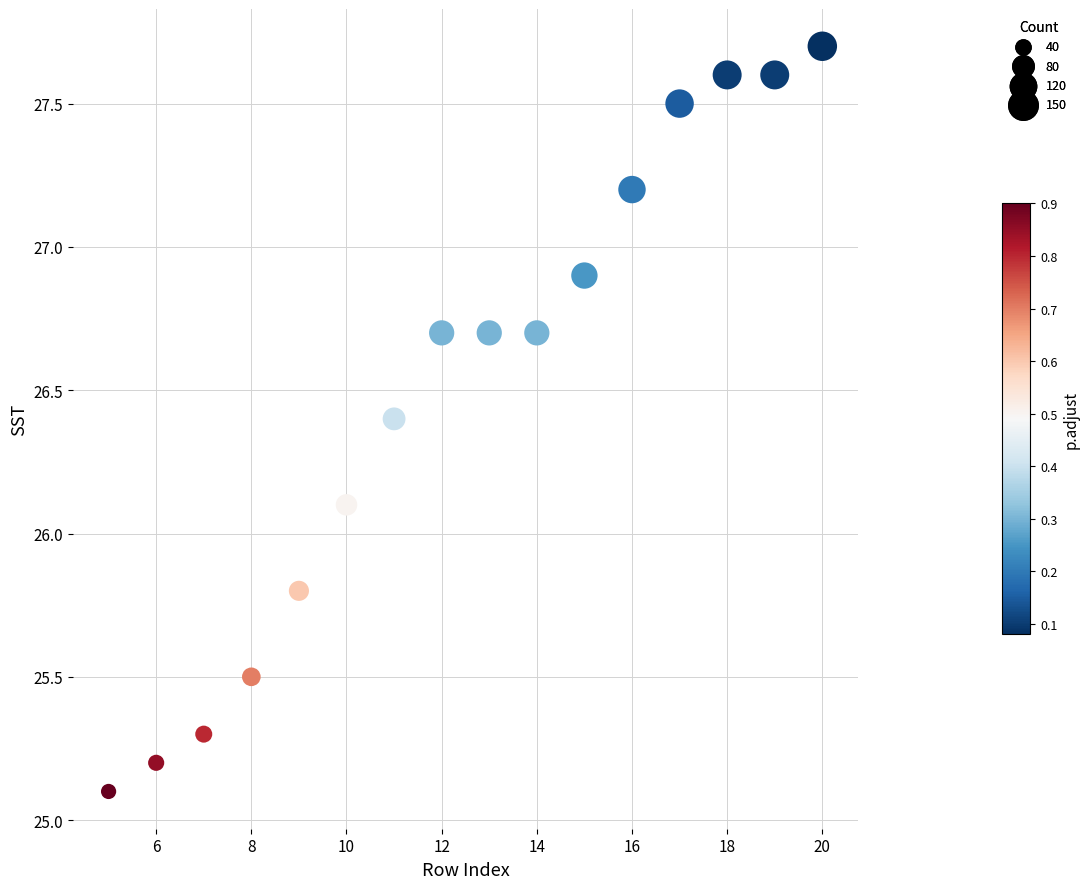

What is the range of Y values (max minus min)?

2.6